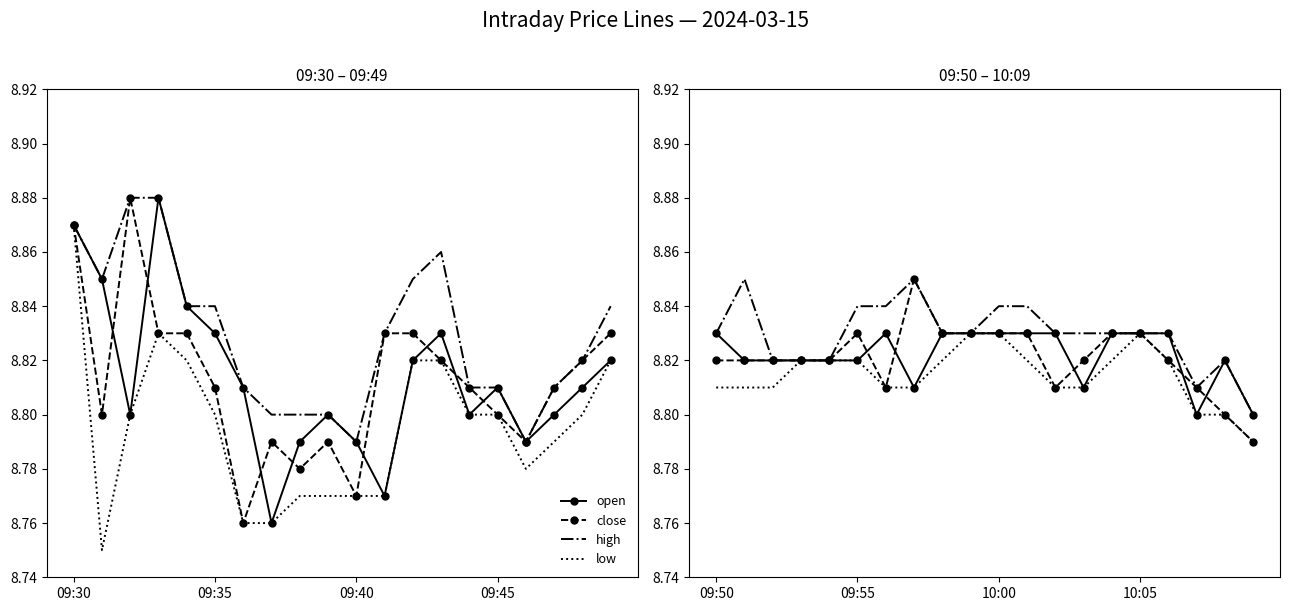

Rank the series at 09:45 from highest to lowest value.

open, close, high, low